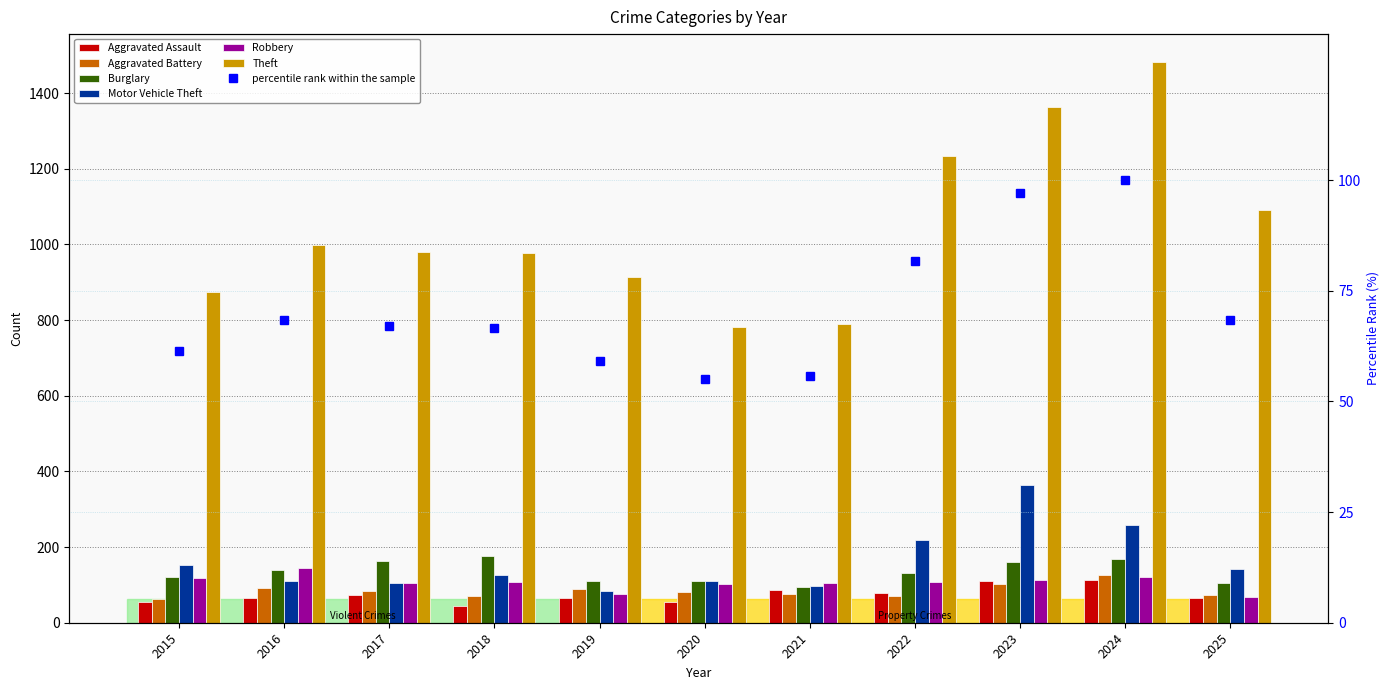

At which category is the sum across all series the highest?

2024